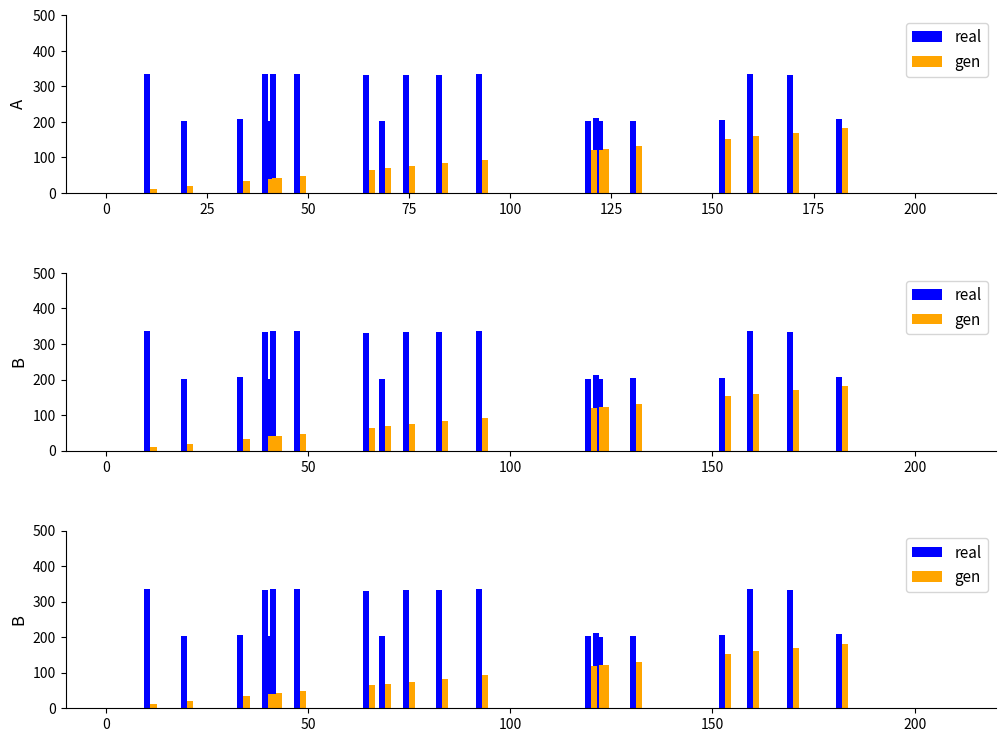

What is the difference between the maximum and minimum values in the gen series?

171.0